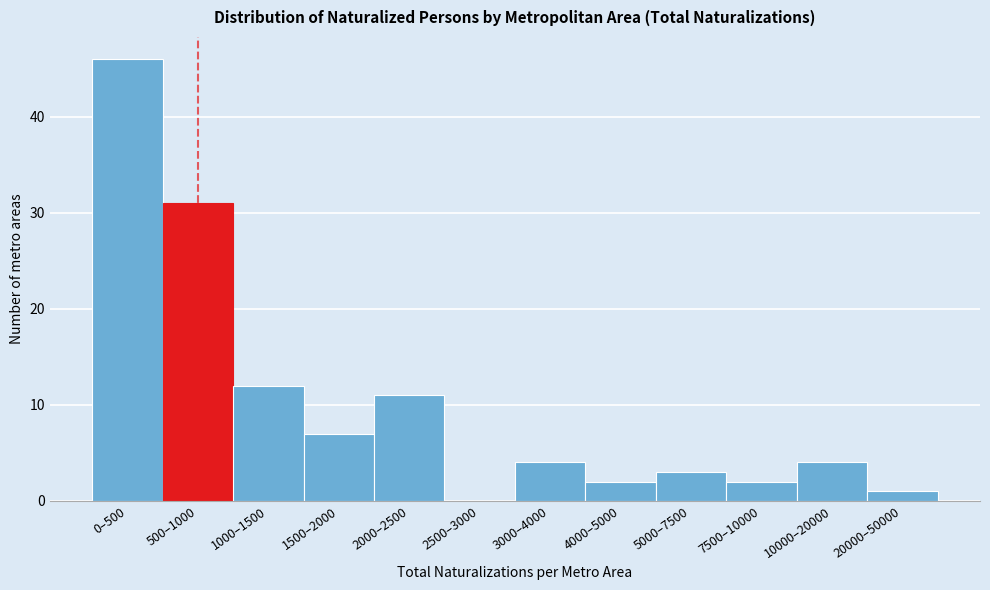

Reading left to right, list all the values displayed in this chart.

0–500=46	500–1000=31	1000–1500=12	1500–2000=7	2000–2500=11	2500–3000=0	3000–4000=4	4000–5000=2	5000–7500=3	7500–10000=2	10000–20000=4	20000–50000=1